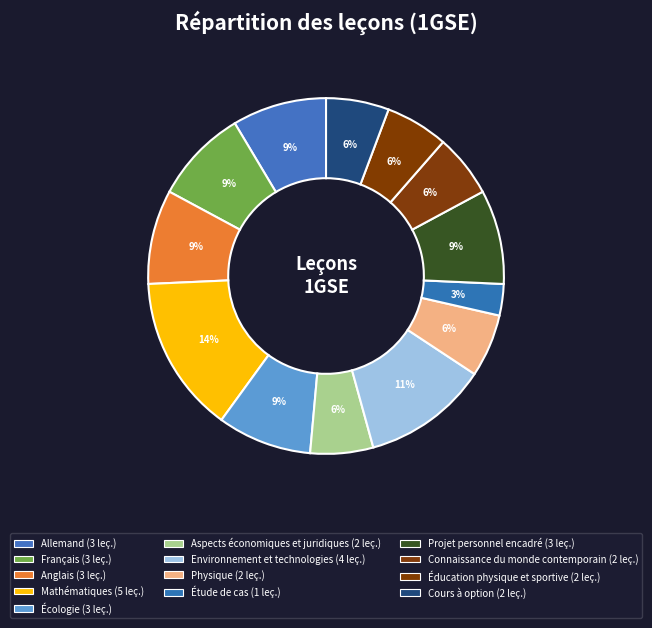

How many slices are in this pie chart?

13